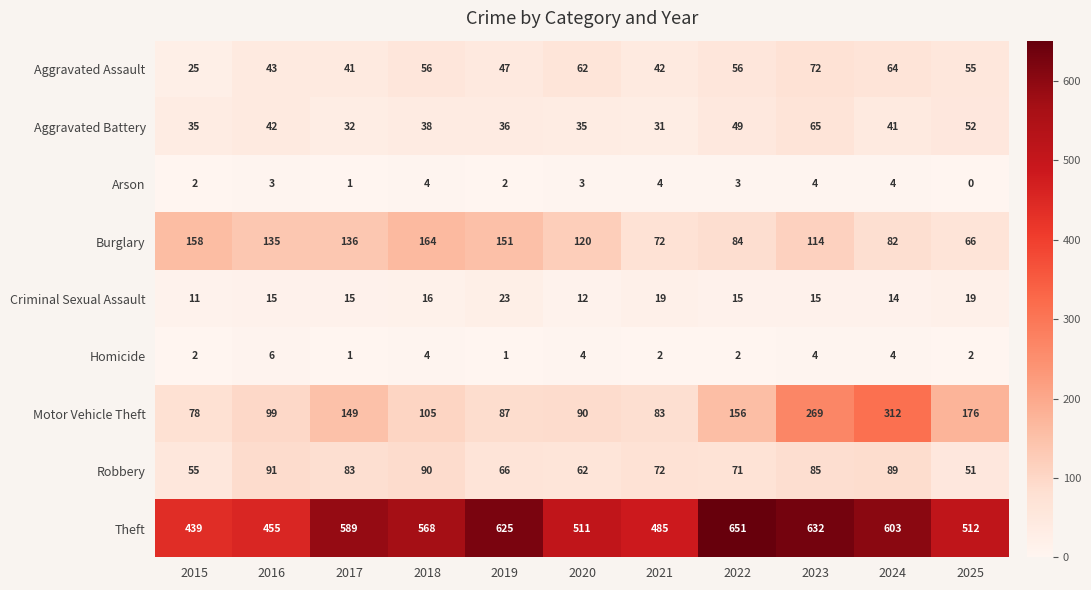

List the series in order of their peak value, highest first.

Theft, Motor Vehicle Theft, Burglary, Robbery, Aggravated Assault, Aggravated Battery, Criminal Sexual Assault, Homicide, Arson